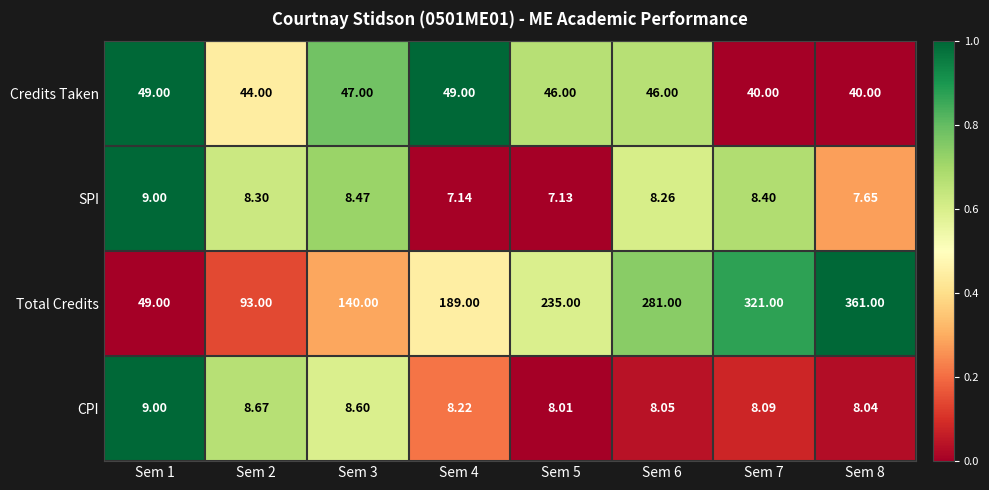

Rank the series at Sem 5 from highest to lowest value.

Total Credits, Credits Taken, CPI, SPI